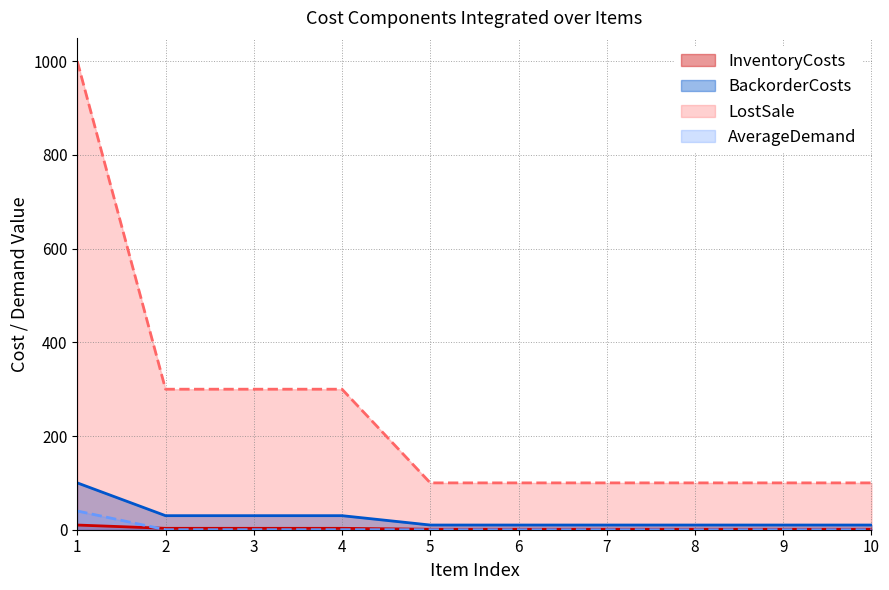

True or false: InventoryCosts and LostSale cross at least once.

False